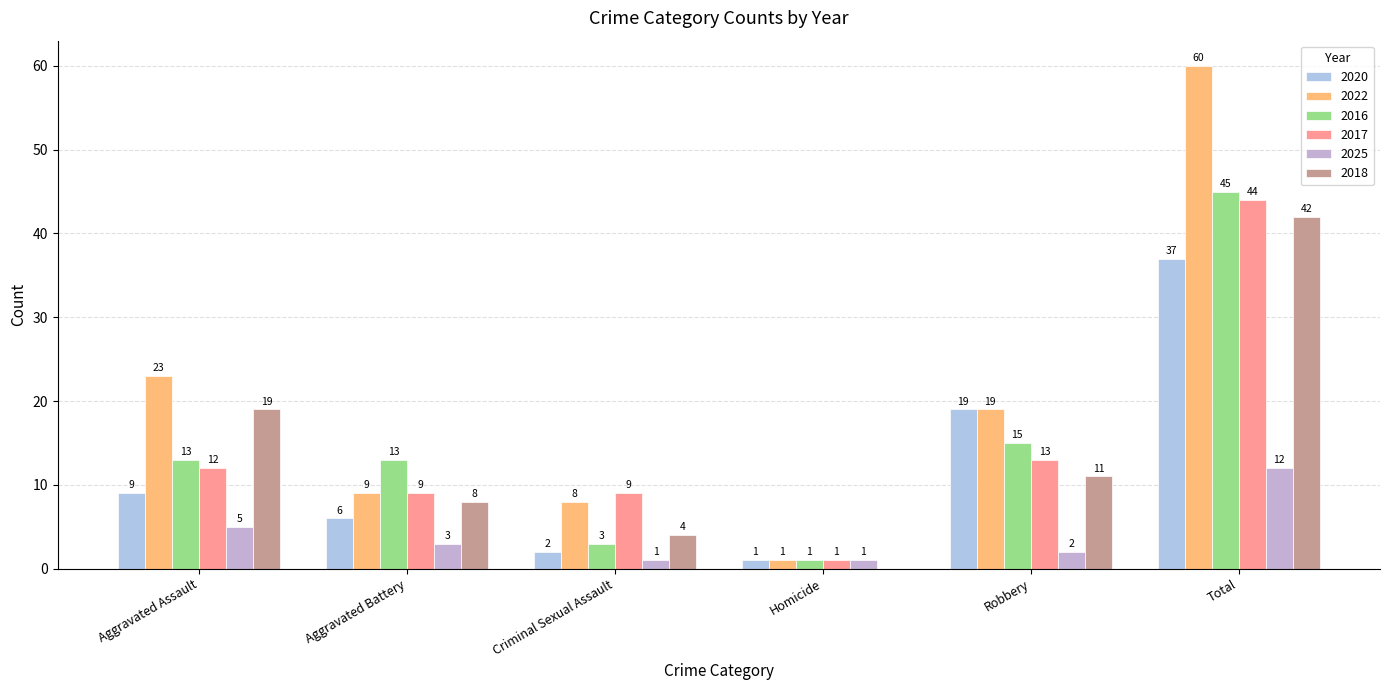

What is the greatest value displayed?

60